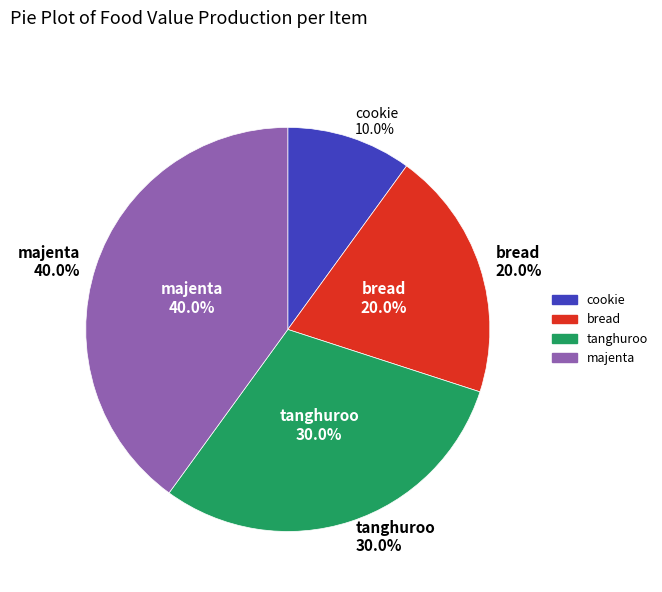

Rank the categories by value from lowest to highest.

cookie, bread, tanghuroo, majenta